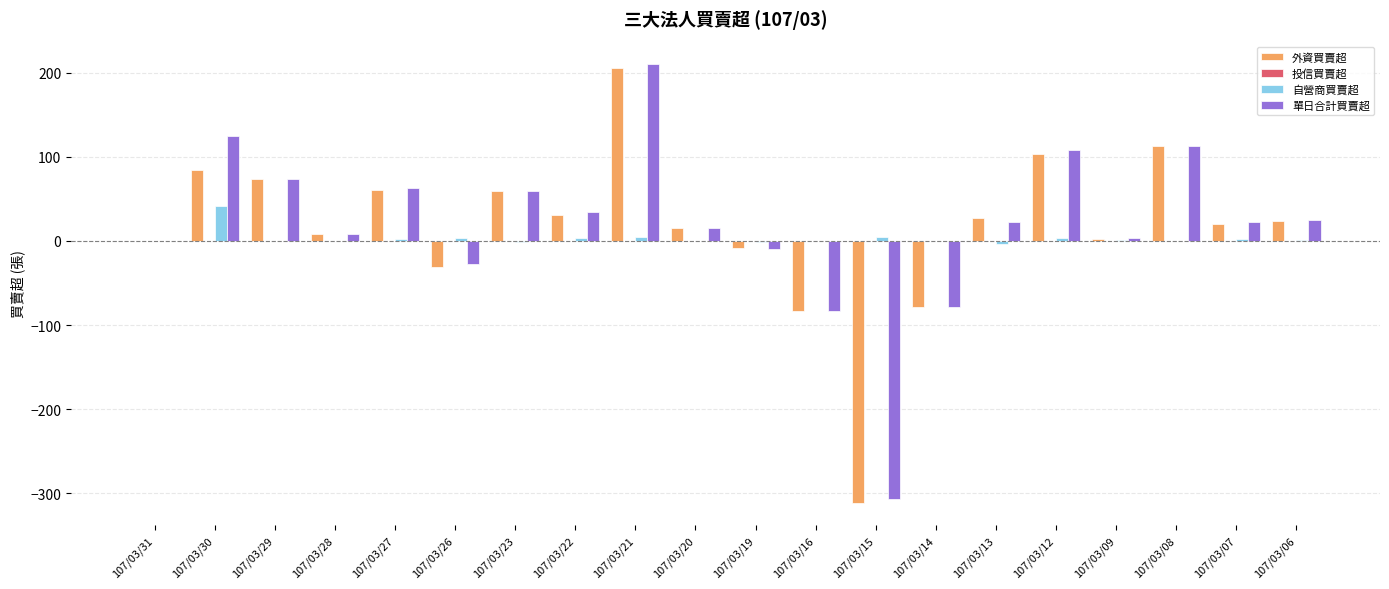

What is the greatest value displayed?

211